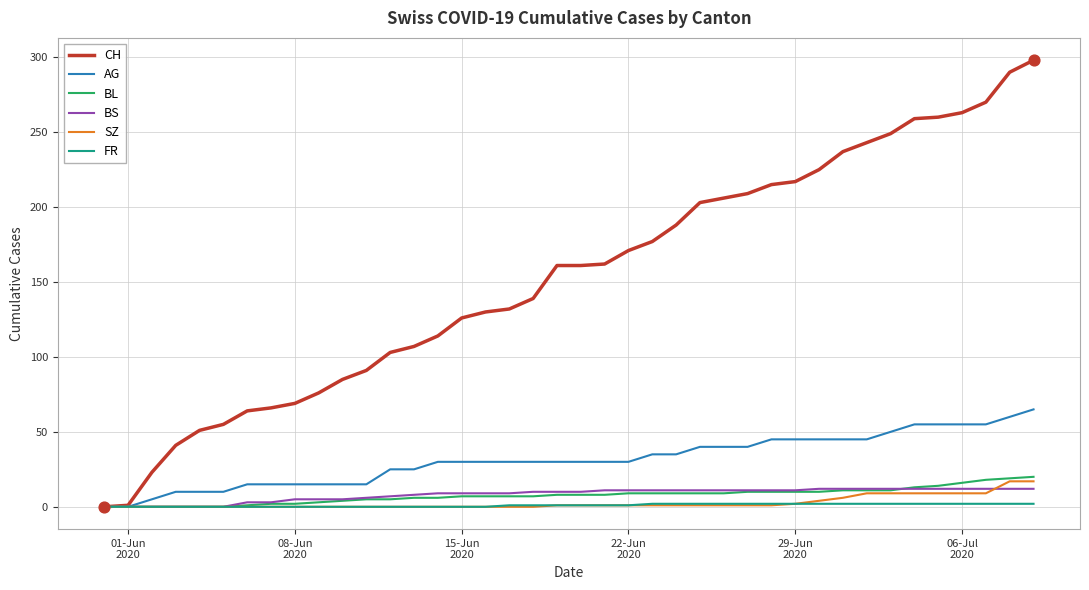

What are all the series names shown in the legend?

CH, AG, BL, BS, SZ, FR